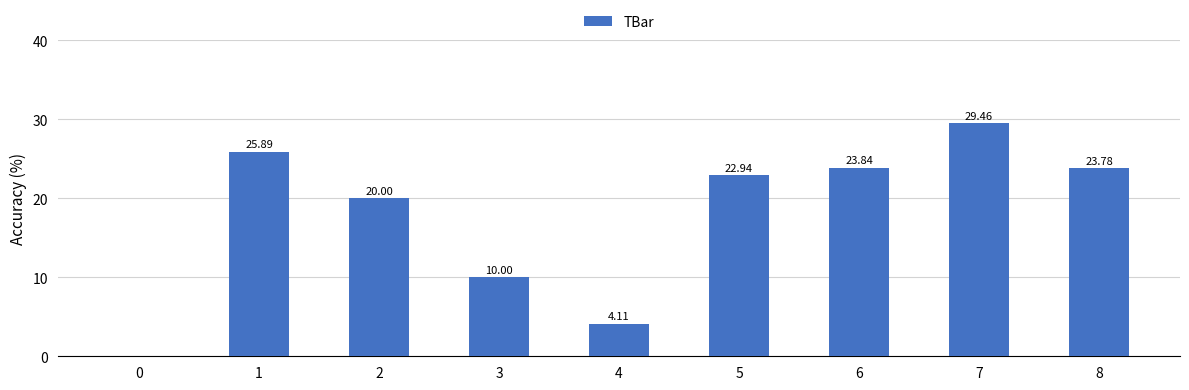

What is the average value?

17.8